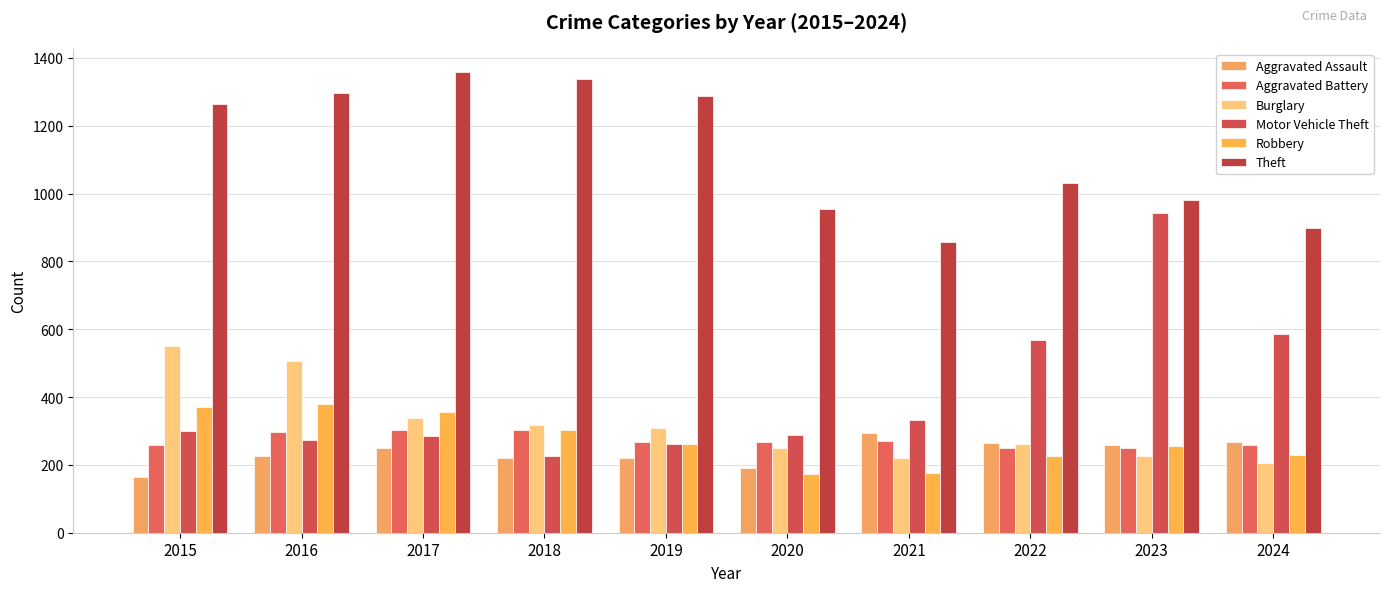

Are the bars grouped side by side (vs. stacked)?

Yes